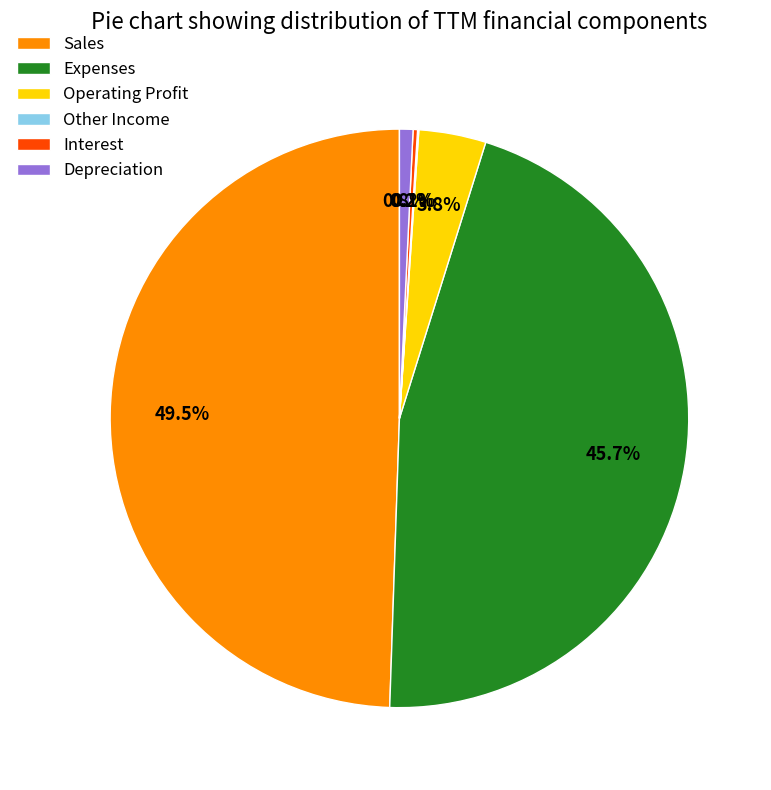

Is there any slice that represents more than half of the pie?

No